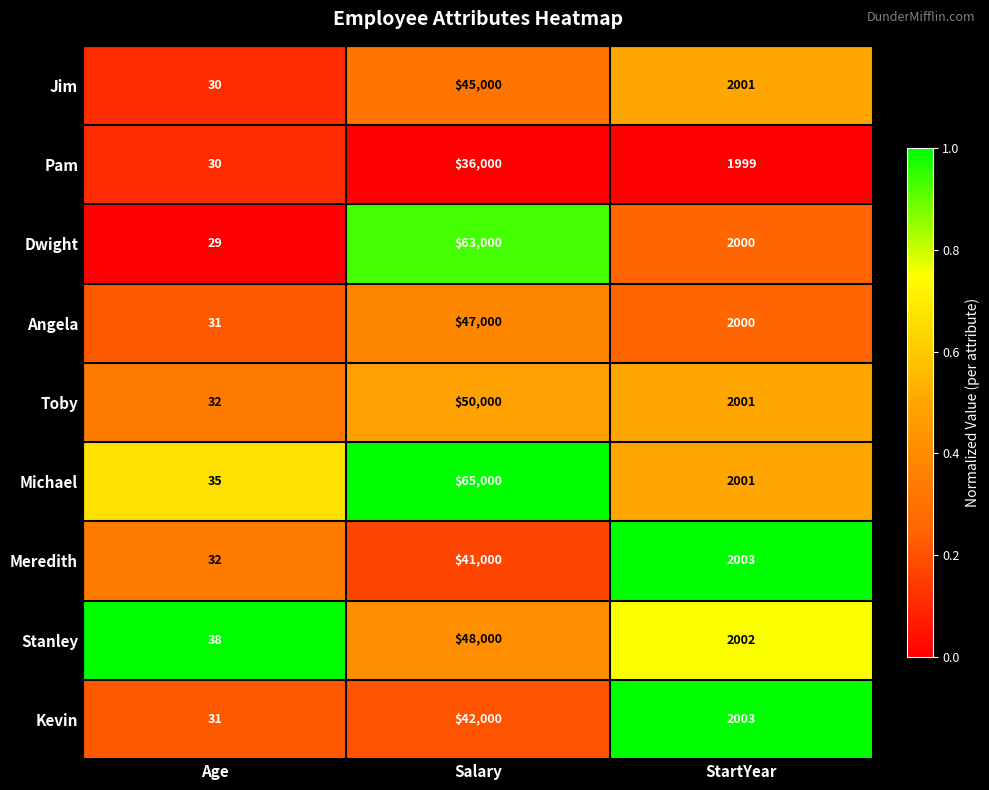

What is the difference between the second highest and minimum values in the Dwight series?

1971